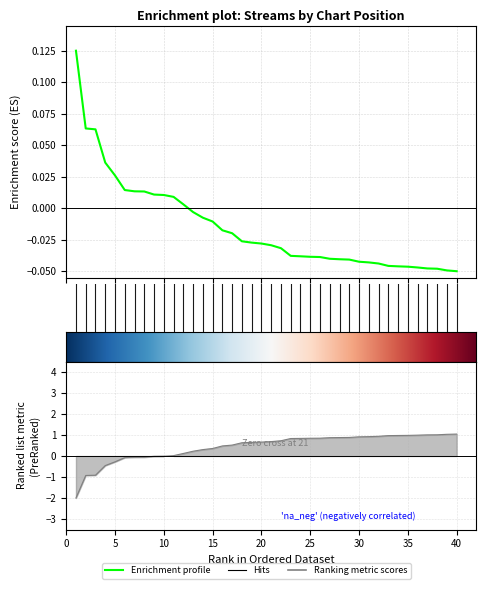

Between 17 and 25, which is larger?

17